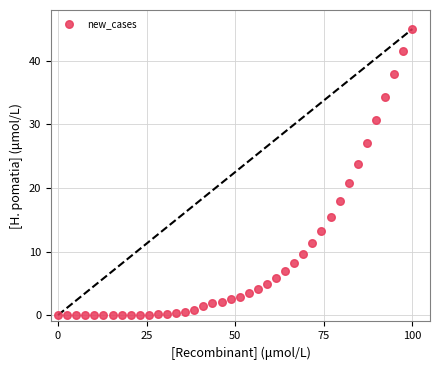

What Y value in the scatter plot is closest to 22?

20.8